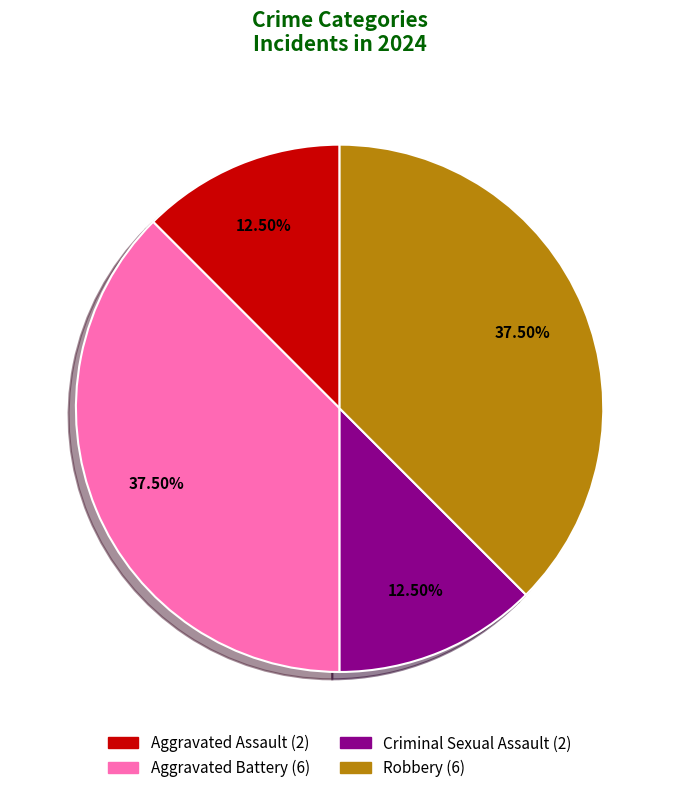

To the nearest percent, what is the combined percentage of Aggravated Battery and Criminal Sexual Assault?

50%